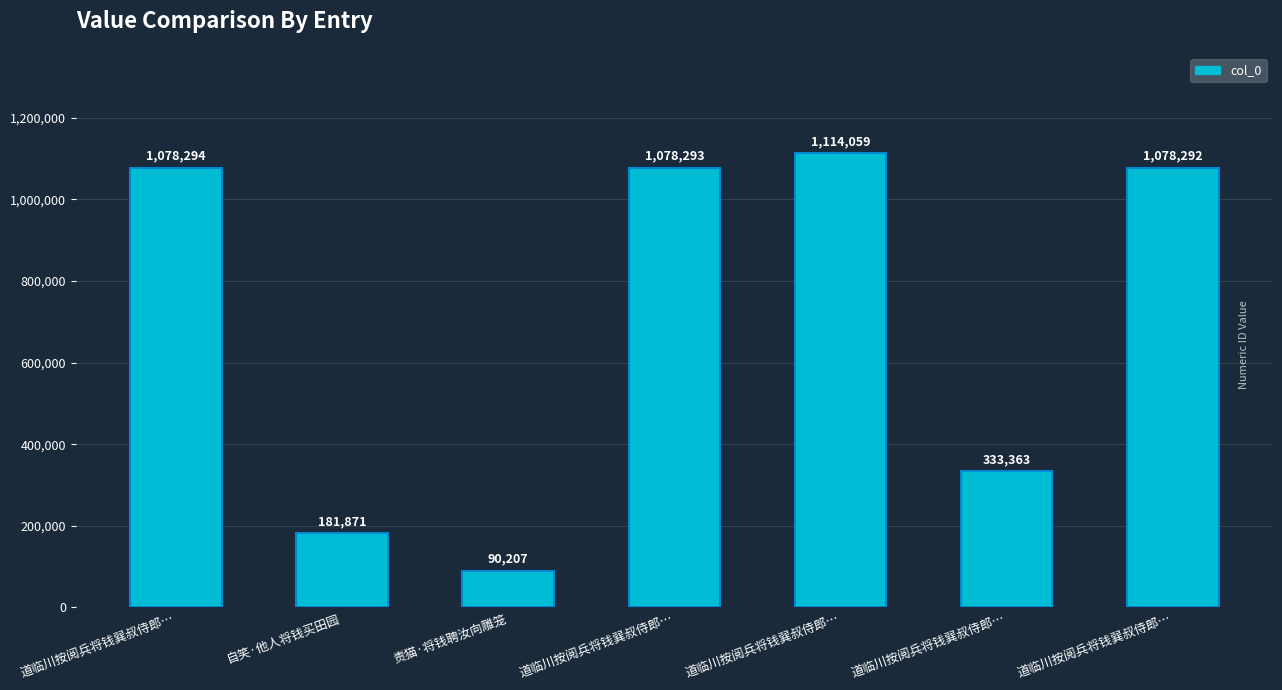

Does the chart contain any negative values?

No